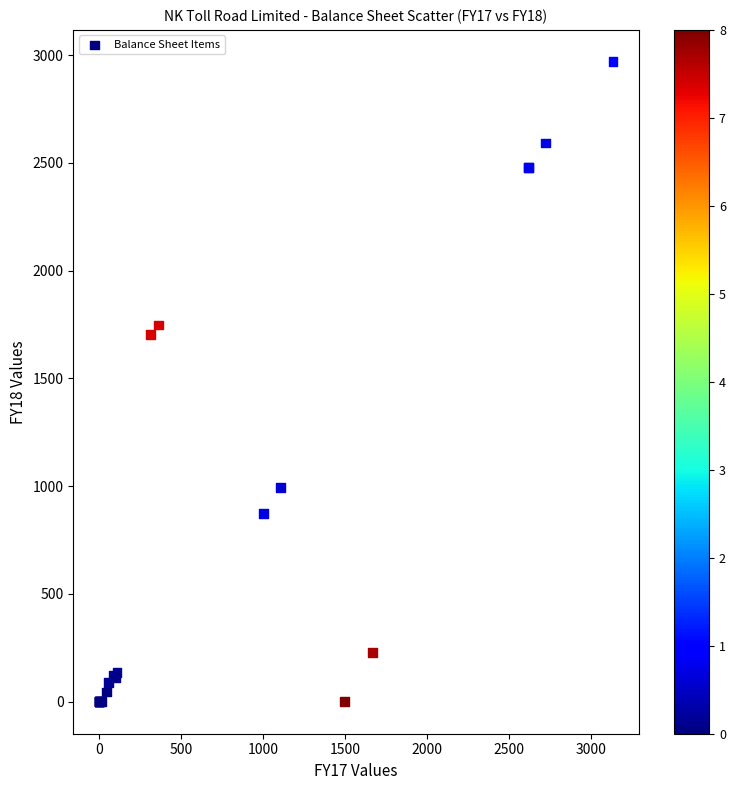

What Y value in the scatter plot is closest to 1484?

1703.0